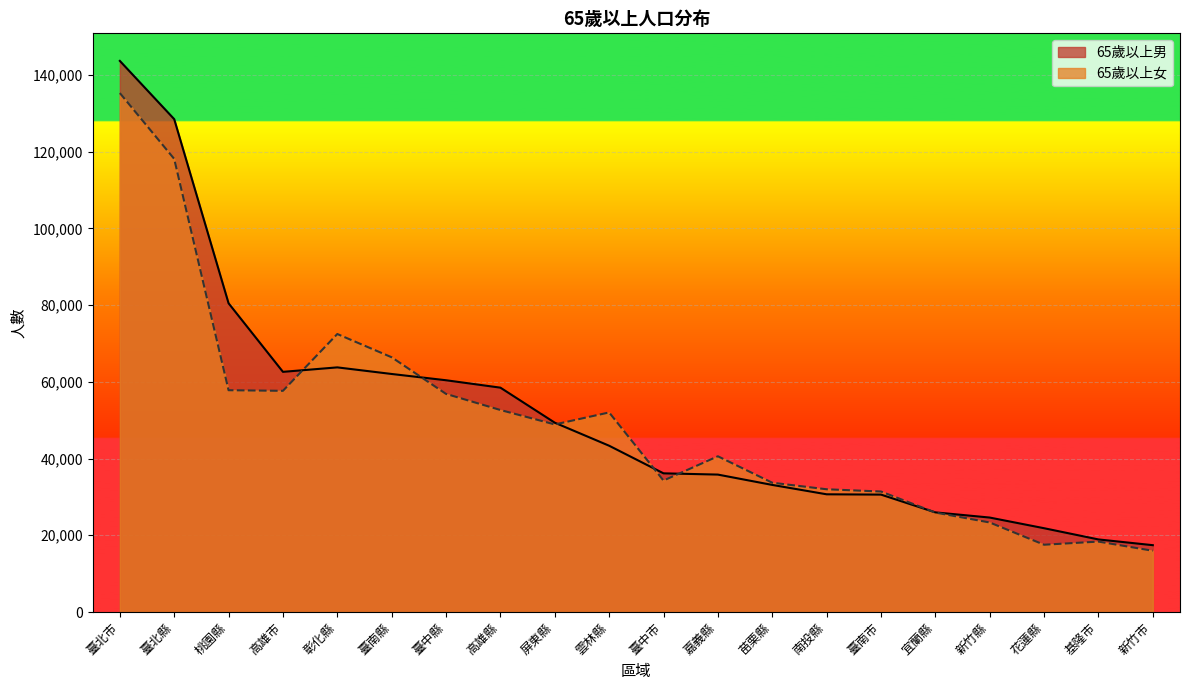

Where does the 65歲以上女 series first go above 48895?

臺北市